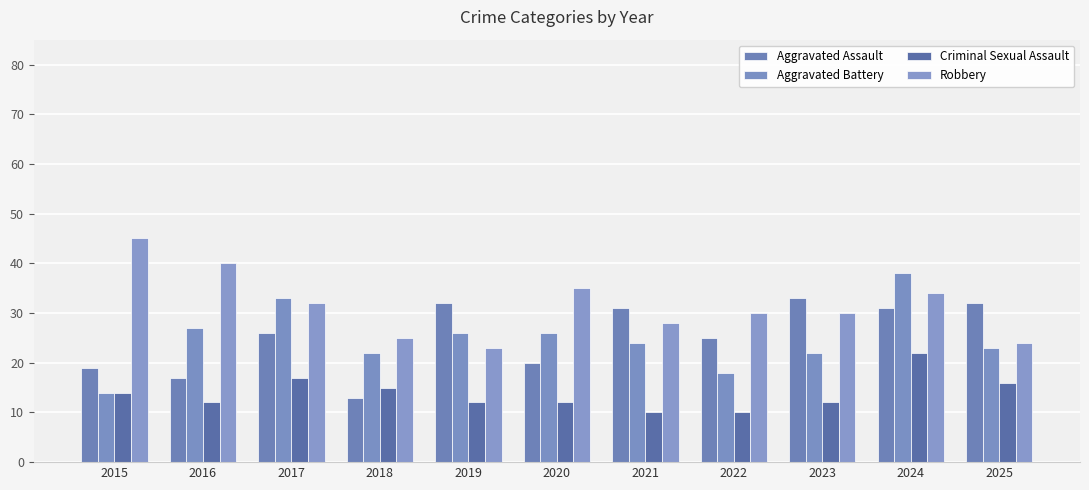

Rank the series at 2023 from highest to lowest value.

Aggravated Assault, Robbery, Aggravated Battery, Criminal Sexual Assault